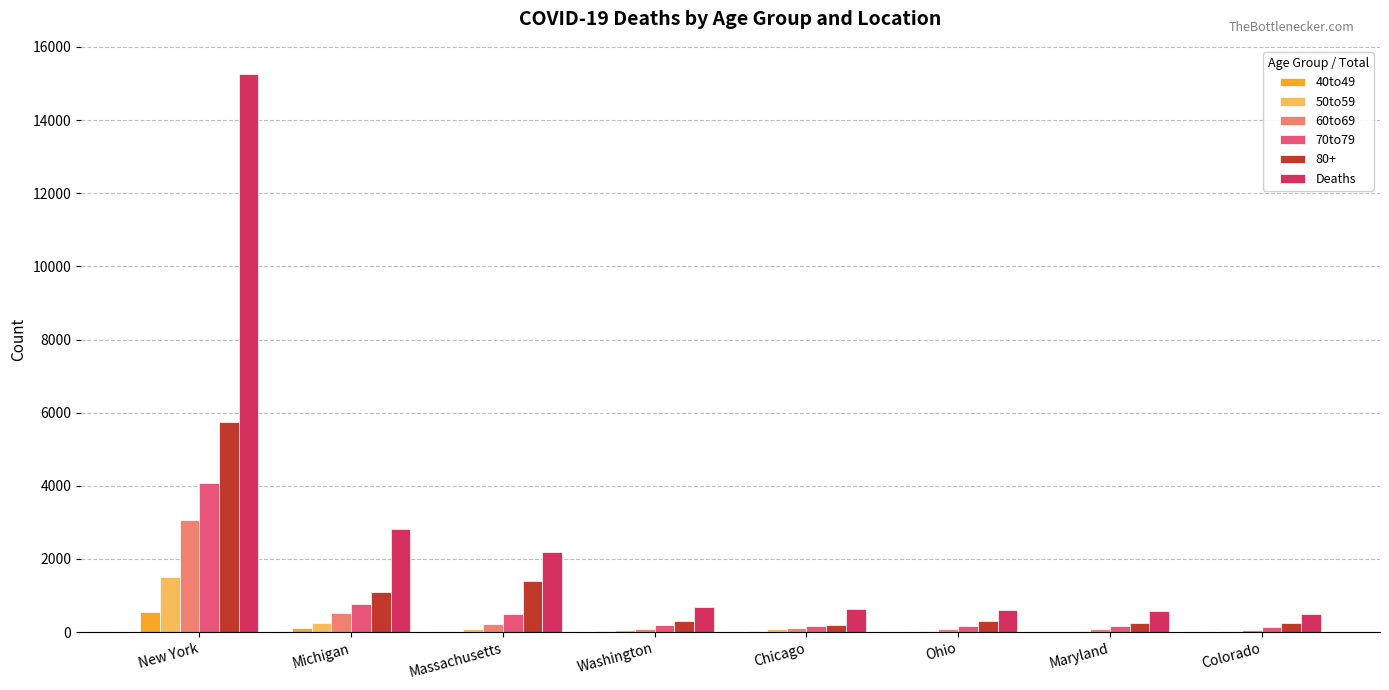

What is the greatest value displayed?

15268